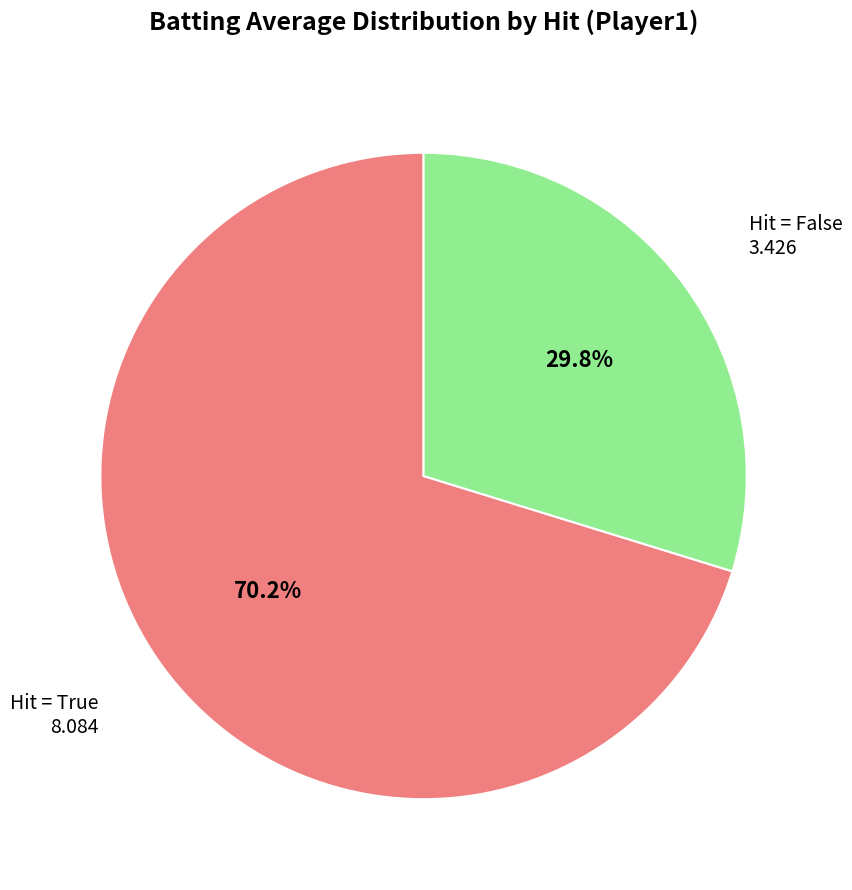

Does any single category account for the majority?

Yes